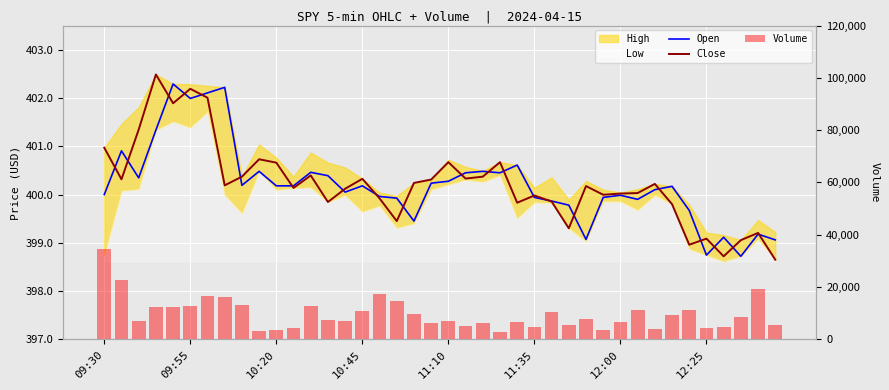

What is the difference between the maximum and minimum values in the Open series?

3.6